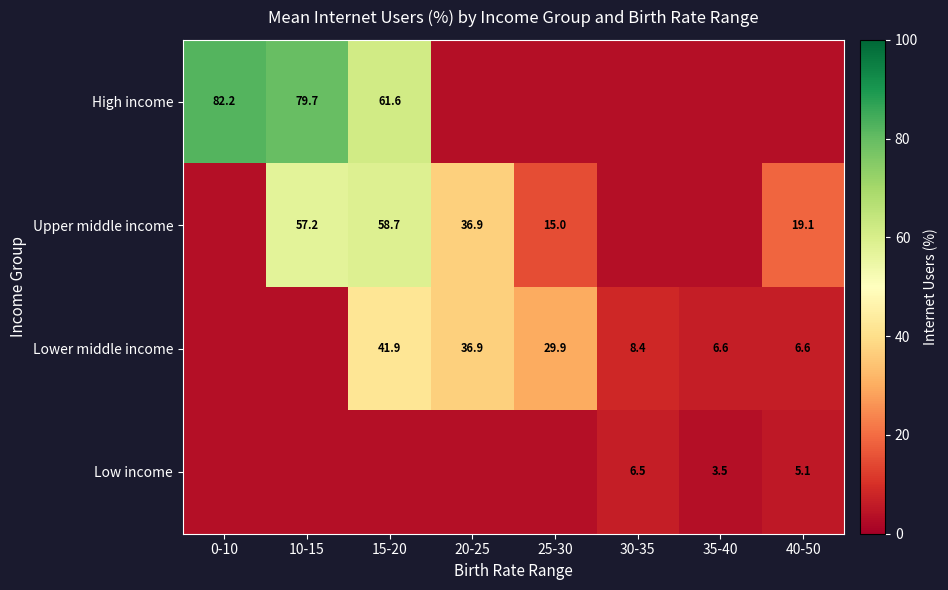

The value of High income at 0-10 is 145.7. True or false?

False